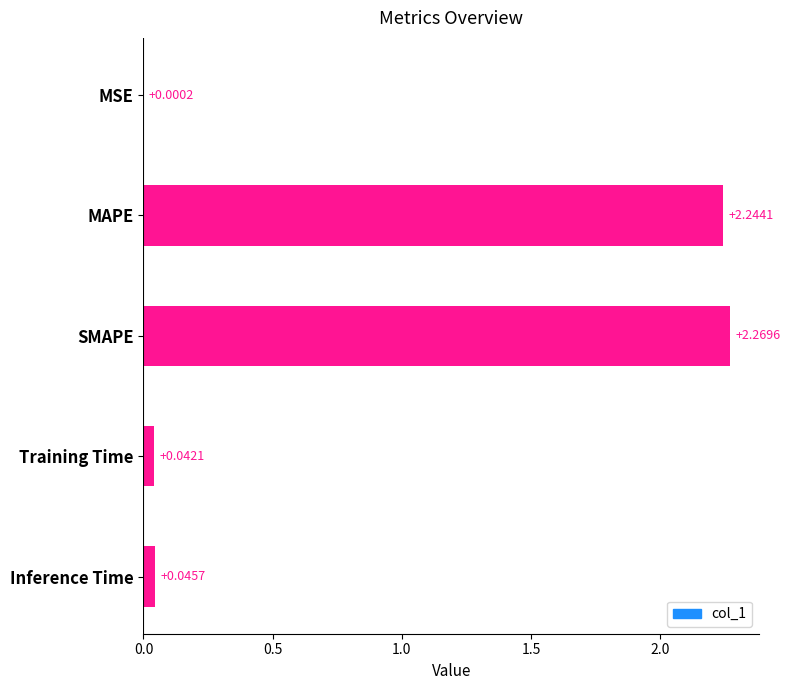

What is the change in value from MSE to SMAPE?

+2.3